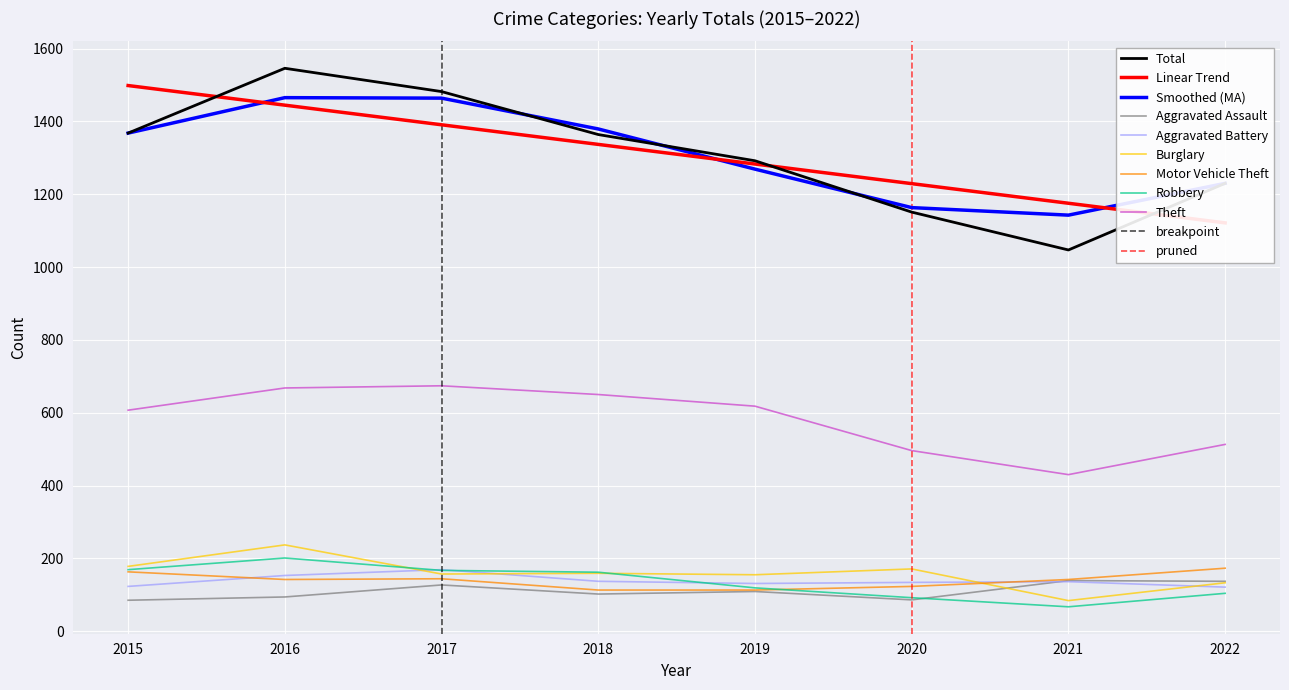

Where do Aggravated Battery and Burglary first cross each other?

2016 and 2017